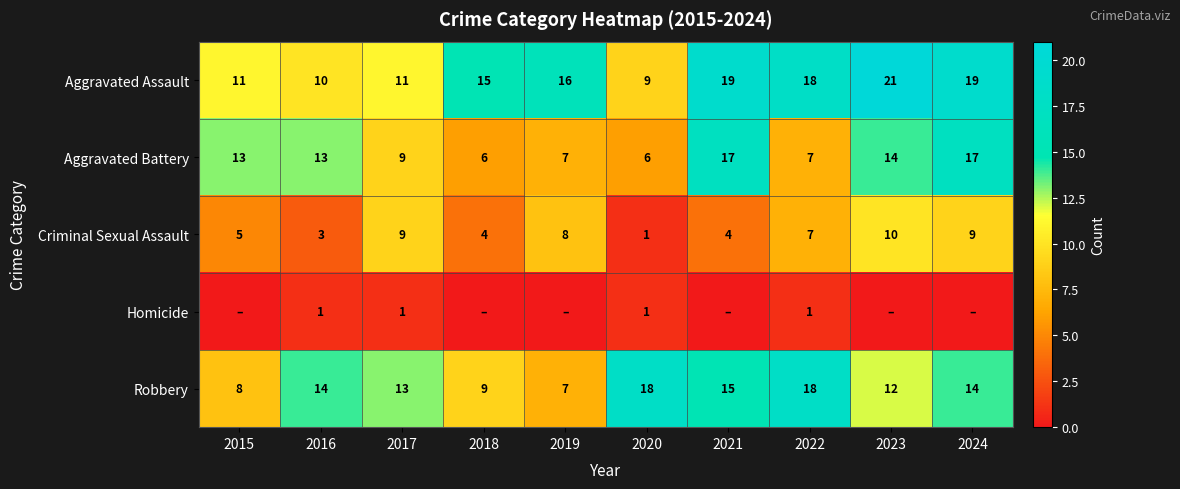

True or false: Robbery has a value of 5 at 2020.

False